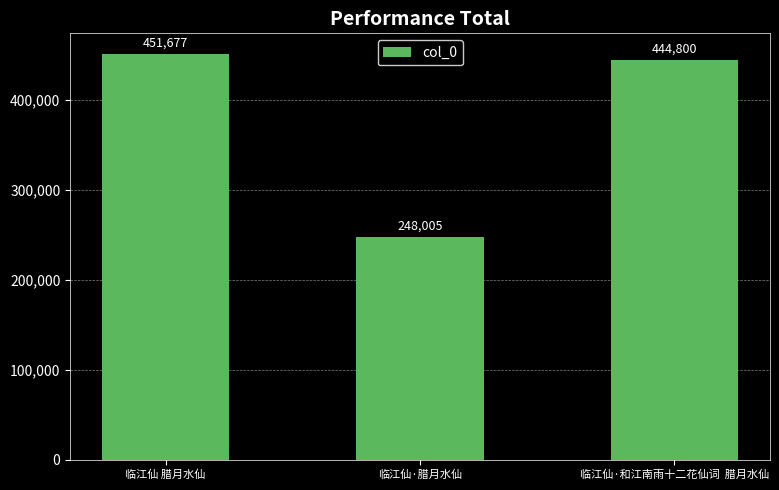

Is it true that the value at 临江仙·和江南雨十二花仙词  腊月水仙 is 737686?

False